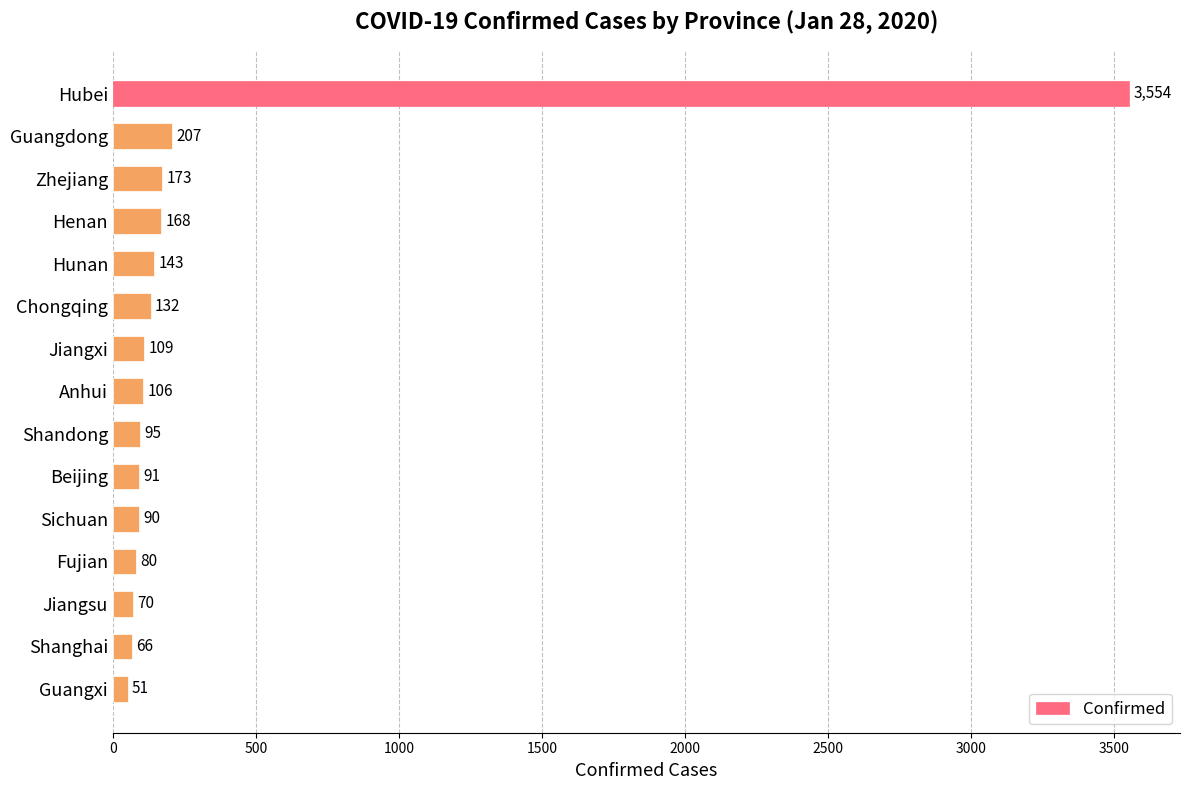

Where is the data nearest to the value 1802?

Guangdong